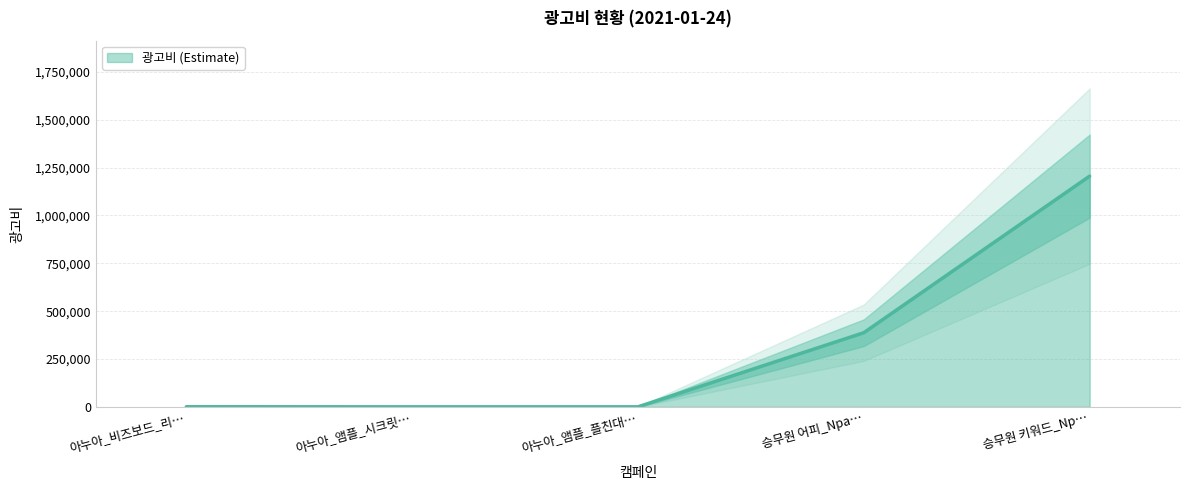

What is the value of the 1st point from the left?

400.0